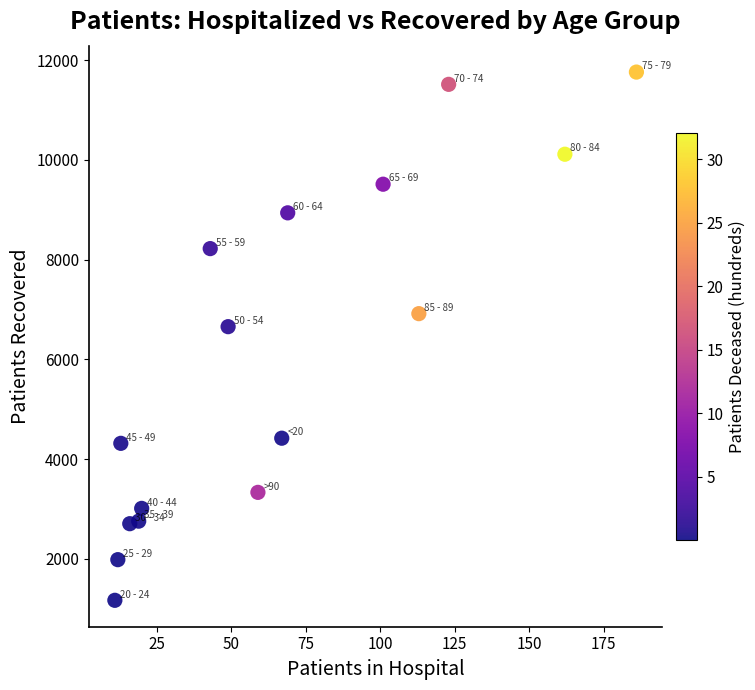

What is the range of Y values (max minus min)?

10590